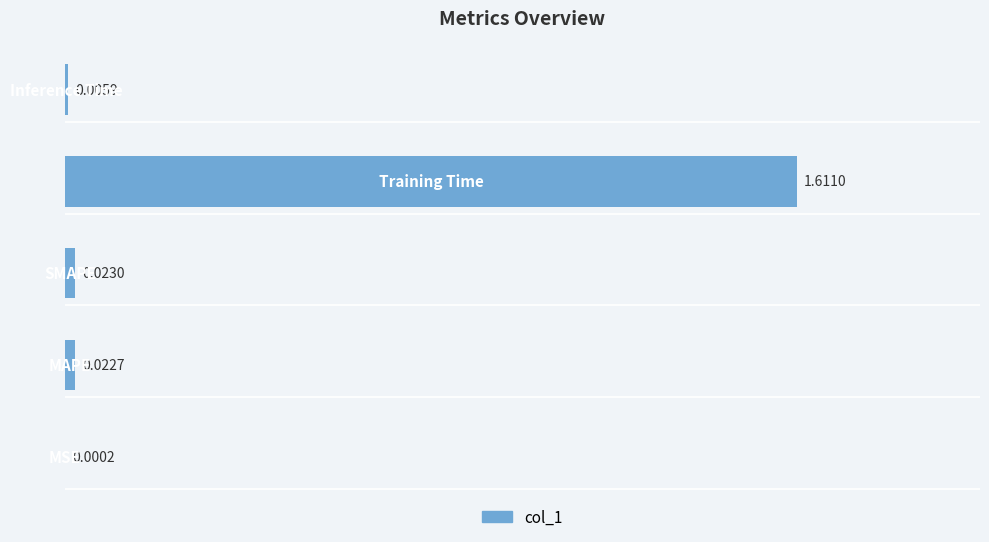

What is the sum of all values?

1.7